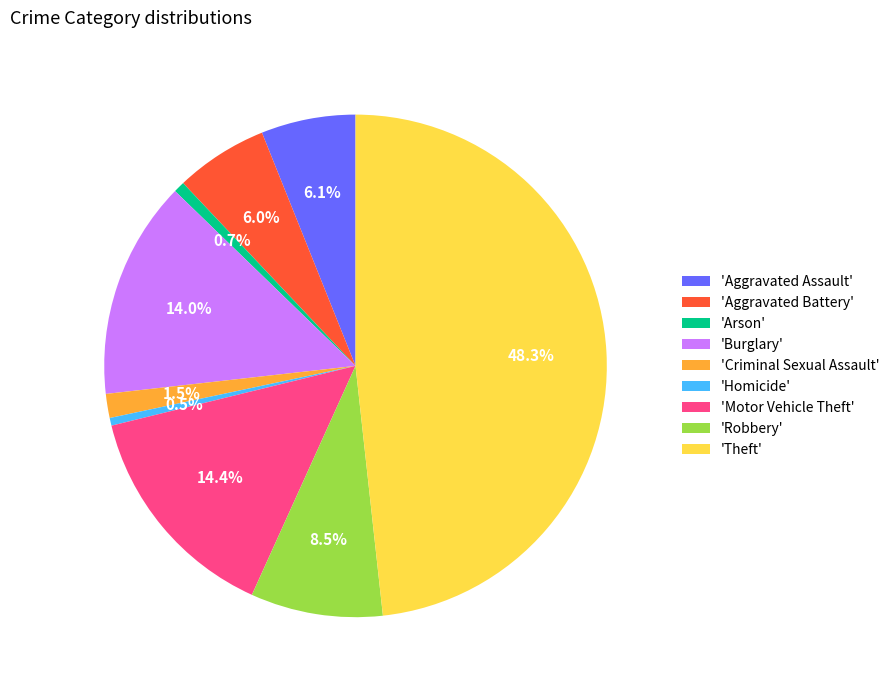

Which has a higher value, 'Criminal Sexual Assault' or 'Homicide'?

'Criminal Sexual Assault'